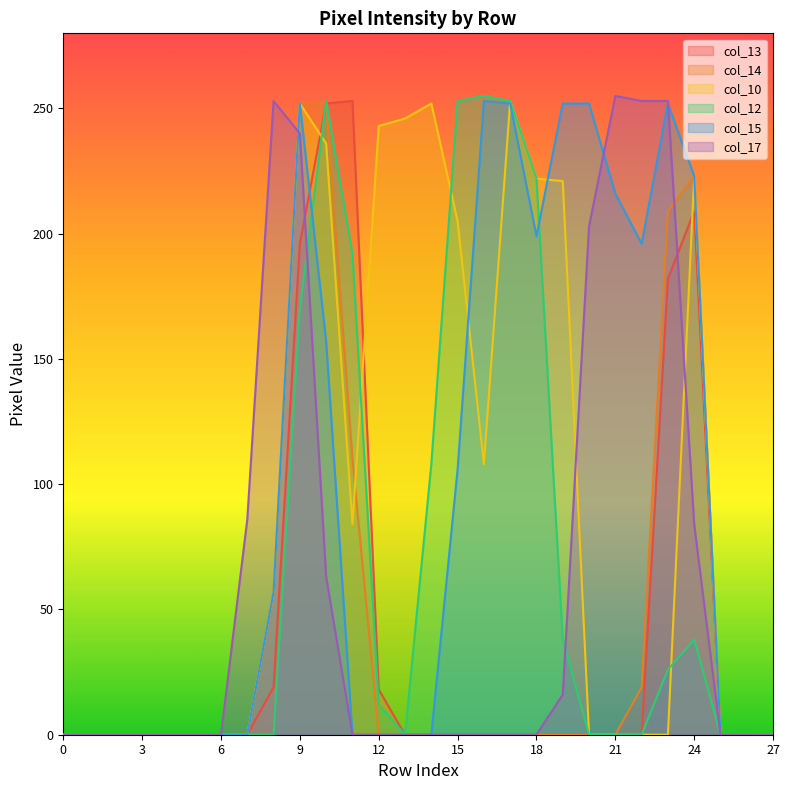

Reading right to left, extract all data points from this chart.

col_13: 0	0	0	209	182	0	0	0	0	0	0	0	0	0	0	18	253	252	196	19	0	0	0	0	0	0	0	0
col_14: 0	0	0	223	209	19	0	0	0	0	0	0	0	0	0	0	110	252	252	57	0	0	0	0	0	0	0	0
col_10: 0	0	0	223	0	0	0	0	221	222	253	108	205	252	246	243	84	236	252	57	0	0	0	0	0	0	0	0
col_12: 0	0	0	38	26	0	0	0	38	222	253	255	253	108	0	12	192	253	170	0	0	0	0	0	0	0	0	0
col_15: 0	0	0	223	252	196	216	252	252	199	252	253	106	0	0	0	0	157	252	57	0	0	0	0	0	0	0	0
col_17: 0	0	0	84	253	253	255	203	16	0	0	0	0	0	0	0	0	63	240	253	86	0	0	0	0	0	0	0